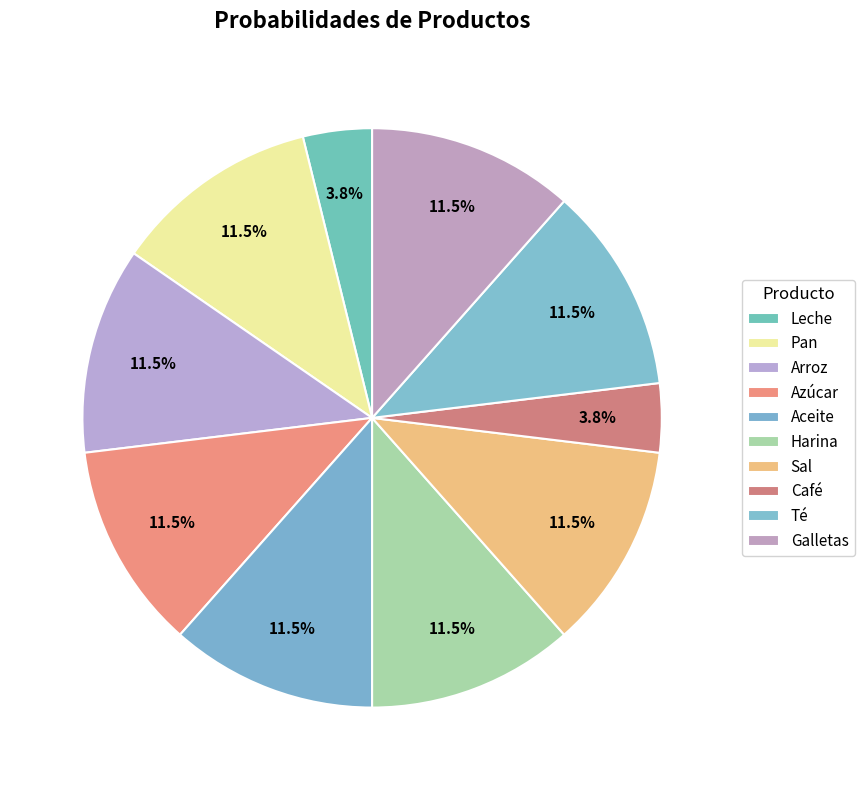

How many segments does this pie chart have?

10